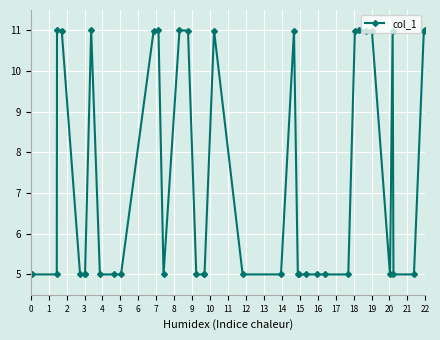

What is the sum of all values?

295.9